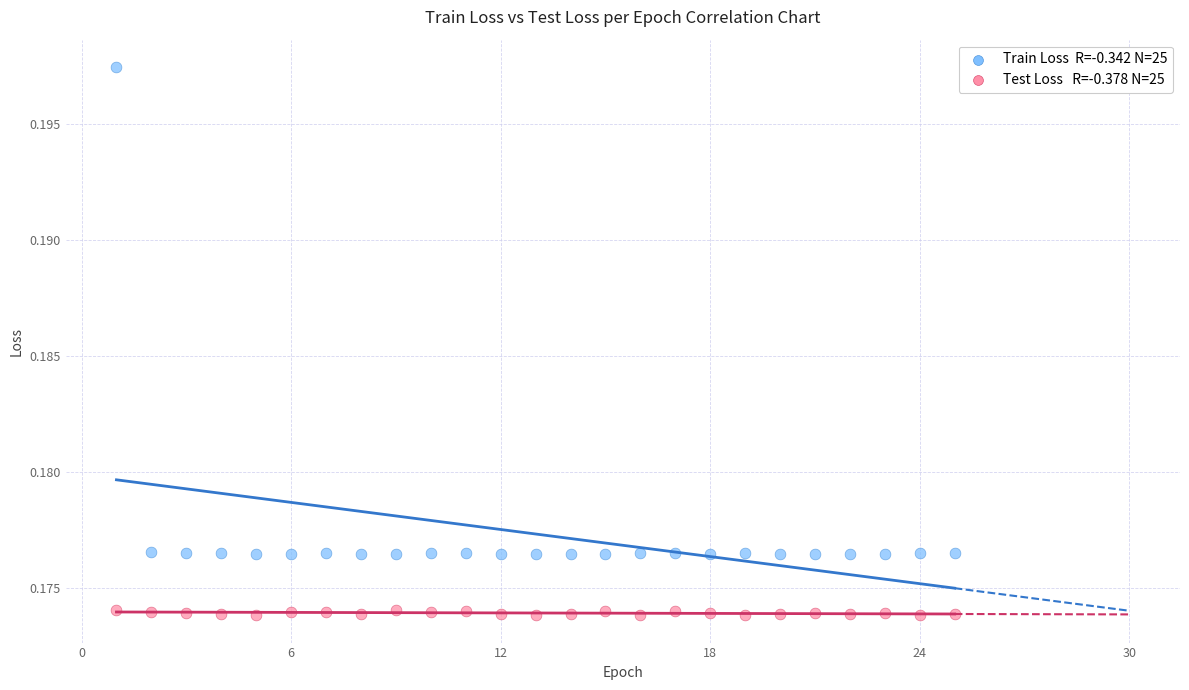

Across all data points, what is the range of X values (max minus min)?

24.0